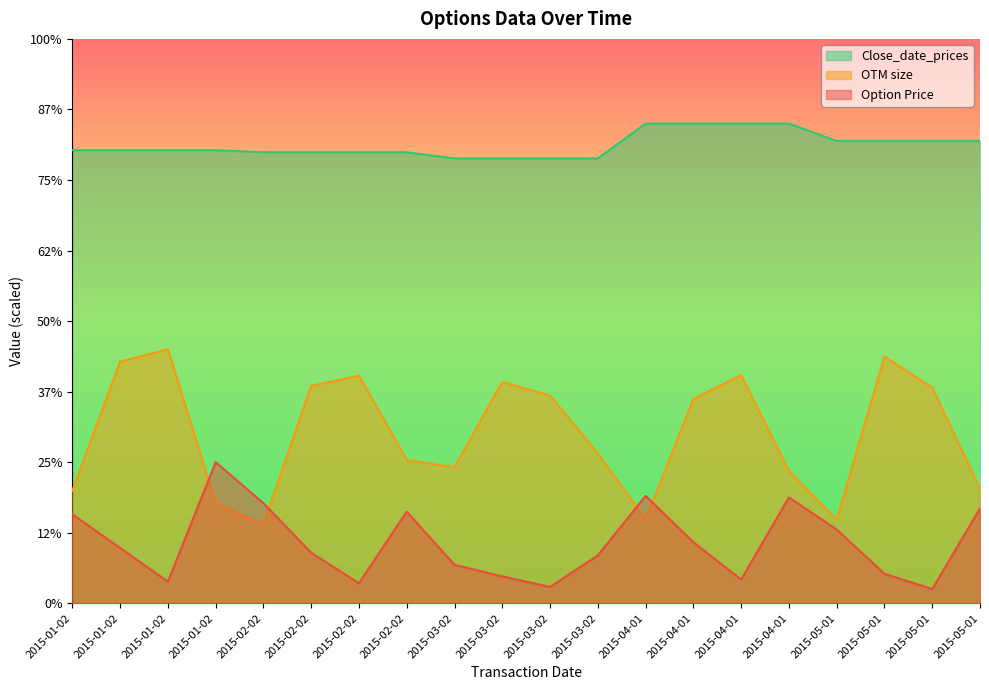

What are all the series names shown in the legend?

Close_date_prices, OTM size, Option Price